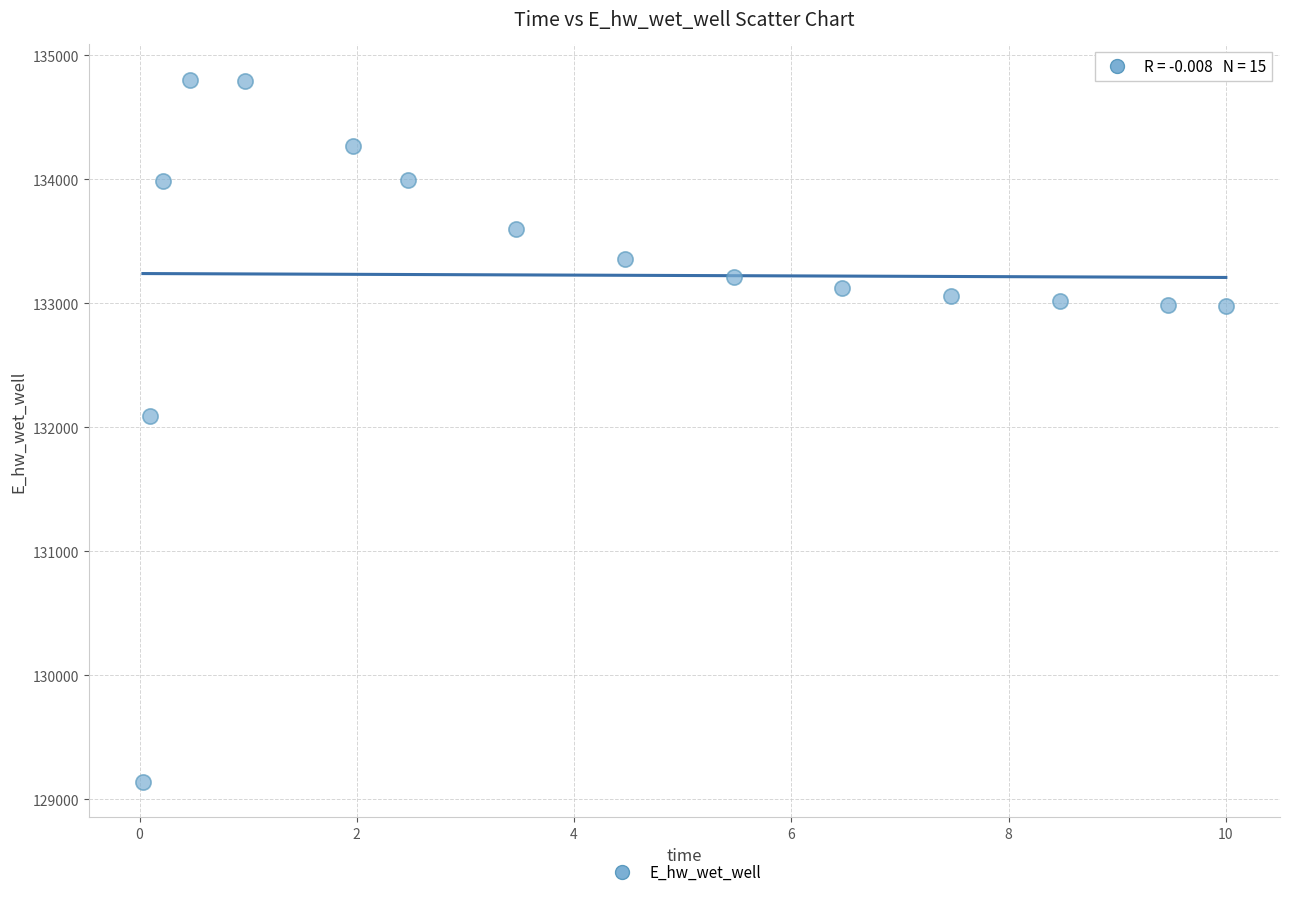

What is the range of Y values (max minus min)?

5667.9